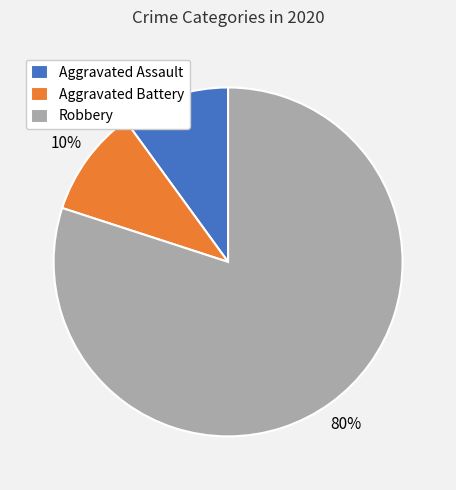

Which category has the biggest portion of the pie?

Robbery